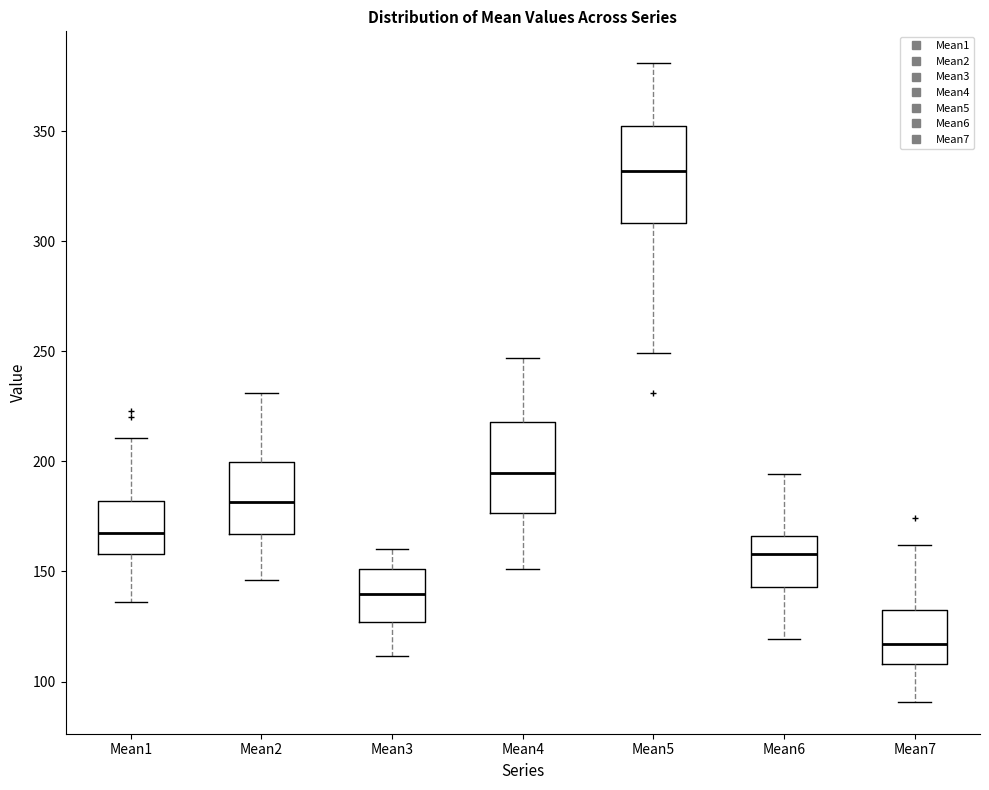

Reading left to right, transcribe this box plot: for each box, give where its median line is, the range the box spans, and where its two whiskers end, as read against the y-axis. The values are not printed on the chart, so give them approximately, as read against the axis.

Mean1: median 165, box 160 to 180, whiskers 135 to 210
Mean2: median 180, box 165 to 200, whiskers 145 to 230
Mean3: median 140, box 125 to 150, whiskers 110 to 160
Mean4: median 195, box 175 to 220, whiskers 150 to 245
Mean5: median 330, box 310 to 350, whiskers 250 to 380
Mean6: median 160, box 145 to 165, whiskers 120 to 195
Mean7: median 115, box 110 to 135, whiskers 90 to 160